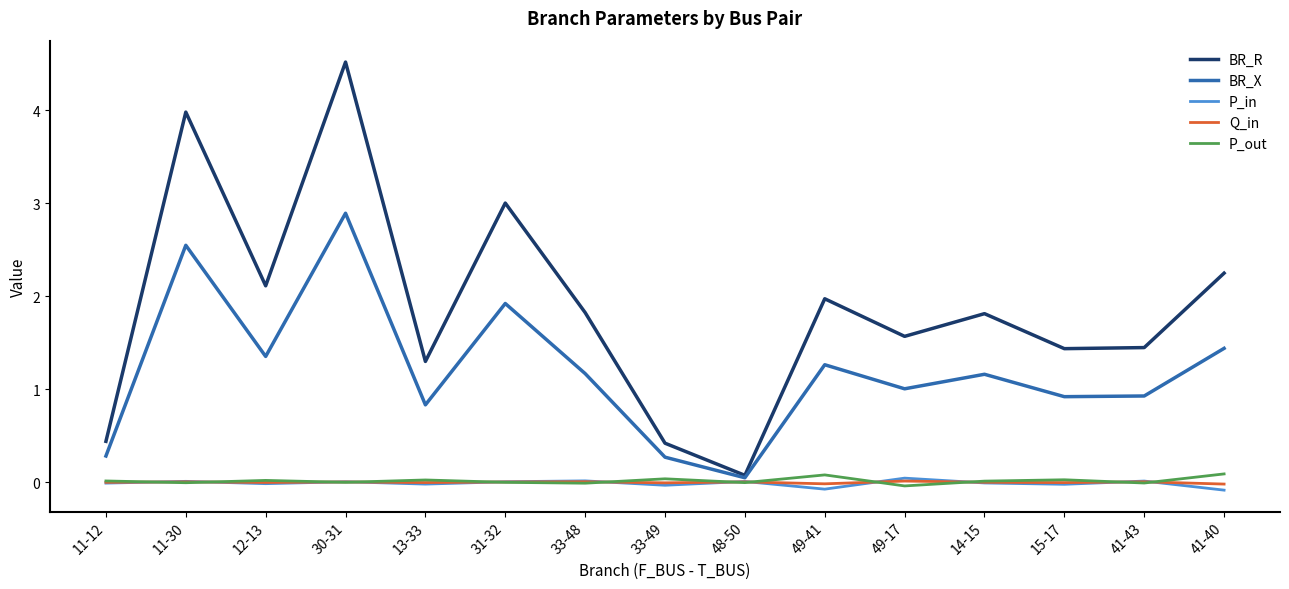

Between 11-12 and 49-41, which series saw the biggest shift?

BR_R